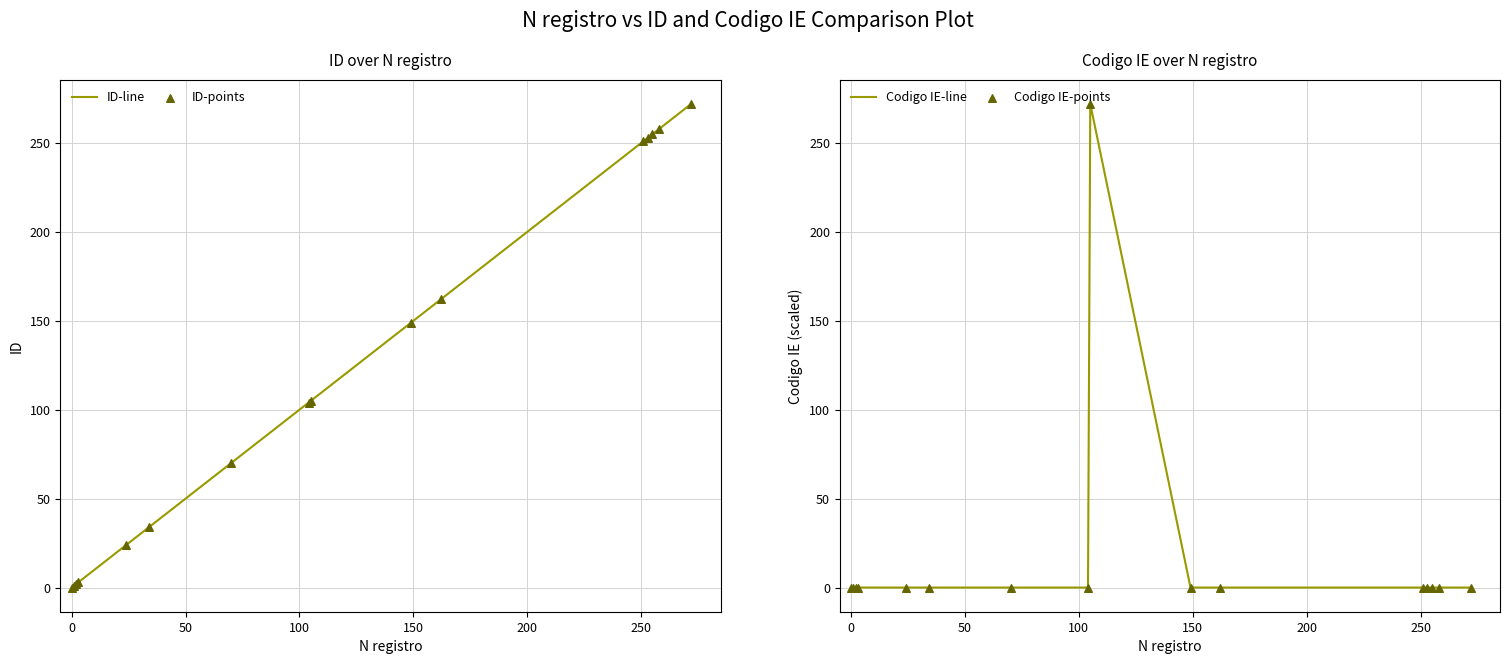

At how many categories does at least one series exceed 89?

9